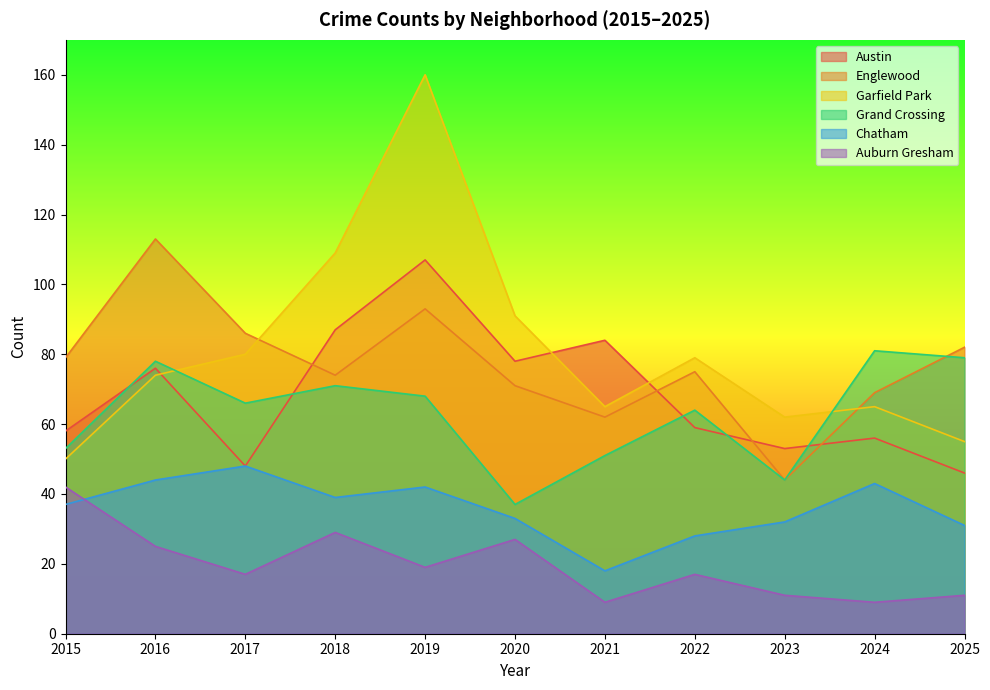

Reading right to left, extract all data points from this chart.

Austin: 46	56	53	59	84	78	107	87	48	76	58
Englewood: 82	69	44	75	62	71	93	74	86	113	79
Garfield Park: 55	65	62	79	65	91	160	109	80	74	50
Grand Crossing: 79	81	44	64	51	37	68	71	66	78	53
Chatham: 31	43	32	28	18	33	42	39	48	44	37
Auburn Gresham: 11	9	11	17	9	27	19	29	17	25	42